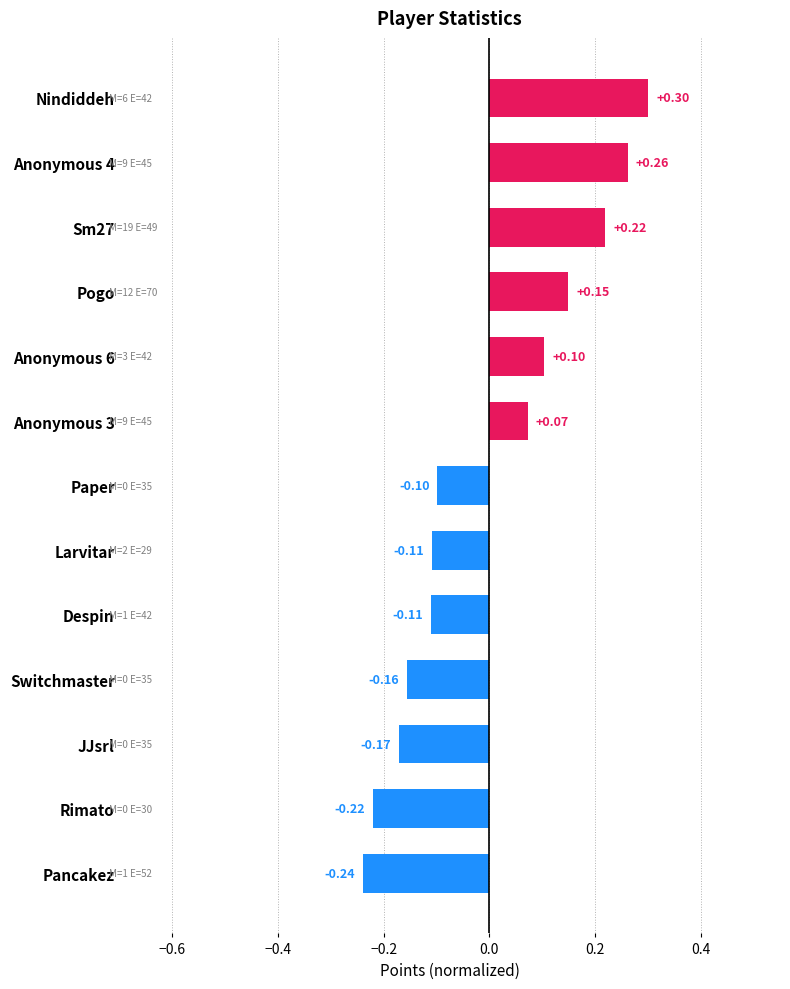

What is the difference between the second highest and second lowest values?

0.5